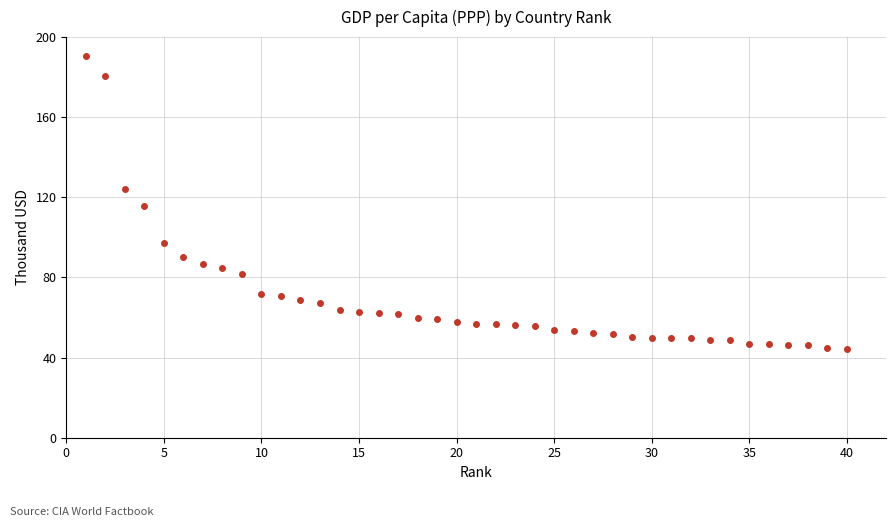

What is the range of Y values (max minus min)?

146.1